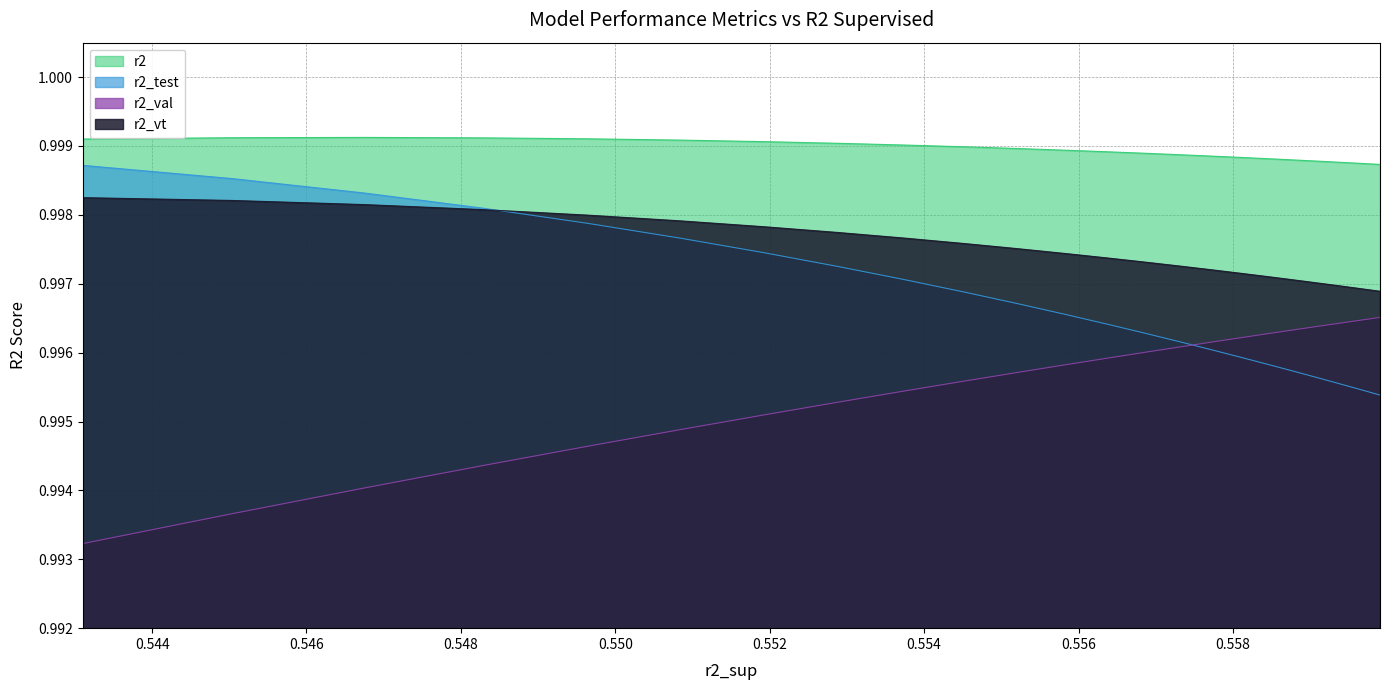

Reading right to left, transcribe all the data shown in this chart.

r2: 1.0	1.0	1.0	1.0	1.0	1.0	1.0	1.0	1.0	1.0	1.0	1.0	1.0	1.0	1.0	1.0	1.0	1.0	1.0	1.0	1.0	1.0	1.0	1.0	1.0
r2_test: 1.0	1.0	1.0	1.0	1.0	1.0	1.0	1.0	1.0	1.0	1.0	1.0	1.0	1.0	1.0	1.0	1.0	1.0	1.0	1.0	1.0	1.0	1.0	1.0	1.0
r2_val: 1.0	1.0	1.0	1.0	1.0	1.0	1.0	1.0	1.0	1.0	1.0	1.0	1.0	1.0	1.0	1.0	1.0	1.0	1.0	1.0	1.0	1.0	1.0	1.0	1.0
r2_vt: 1.0	1.0	1.0	1.0	1.0	1.0	1.0	1.0	1.0	1.0	1.0	1.0	1.0	1.0	1.0	1.0	1.0	1.0	1.0	1.0	1.0	1.0	1.0	1.0	1.0